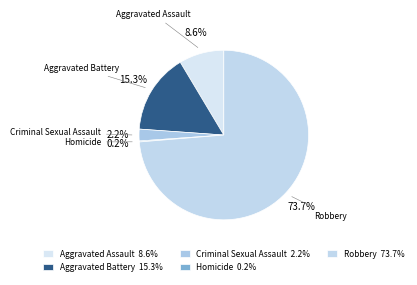

Does Criminal Sexual Assault account for over 50% of the chart?

No